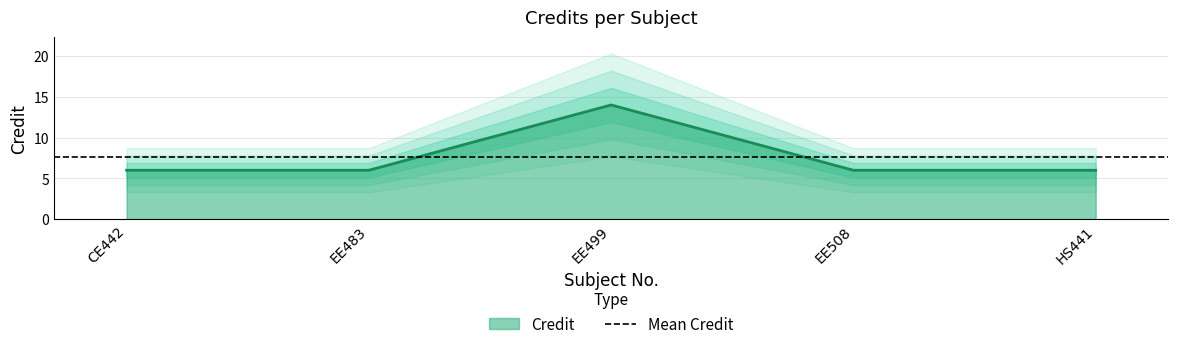

What is the difference between the maximum and minimum values?

8